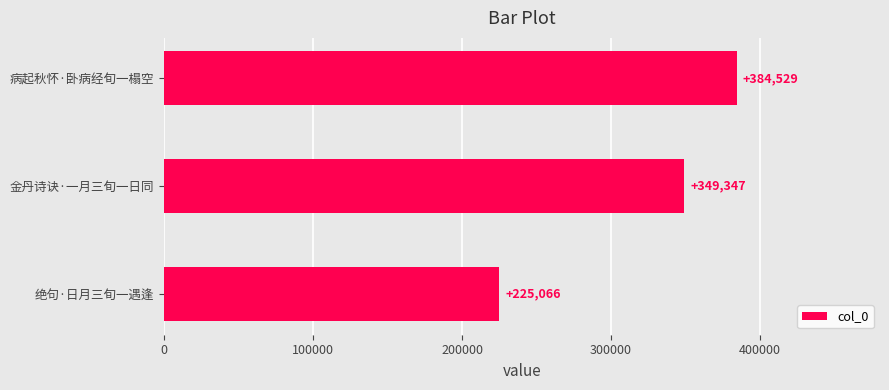

Count the number of data series in this chart.

1